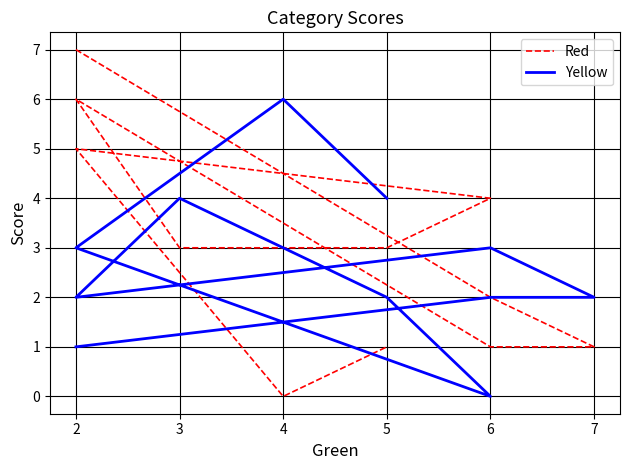

Which has a higher value, 2 or 3?

2